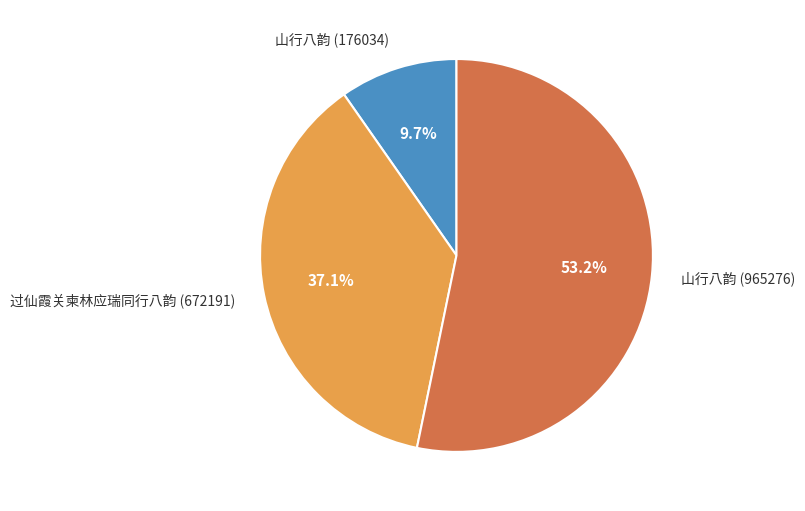

The 山行八韵 (176034) slice represents 10% of the pie. True or false?

True